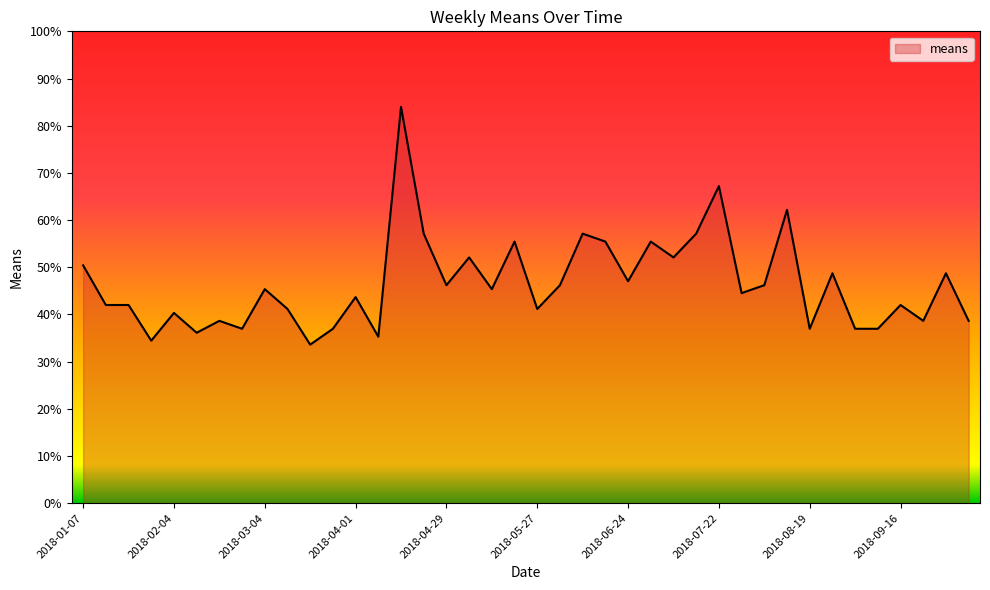

What is the difference between the maximum and minimum values?

50.4